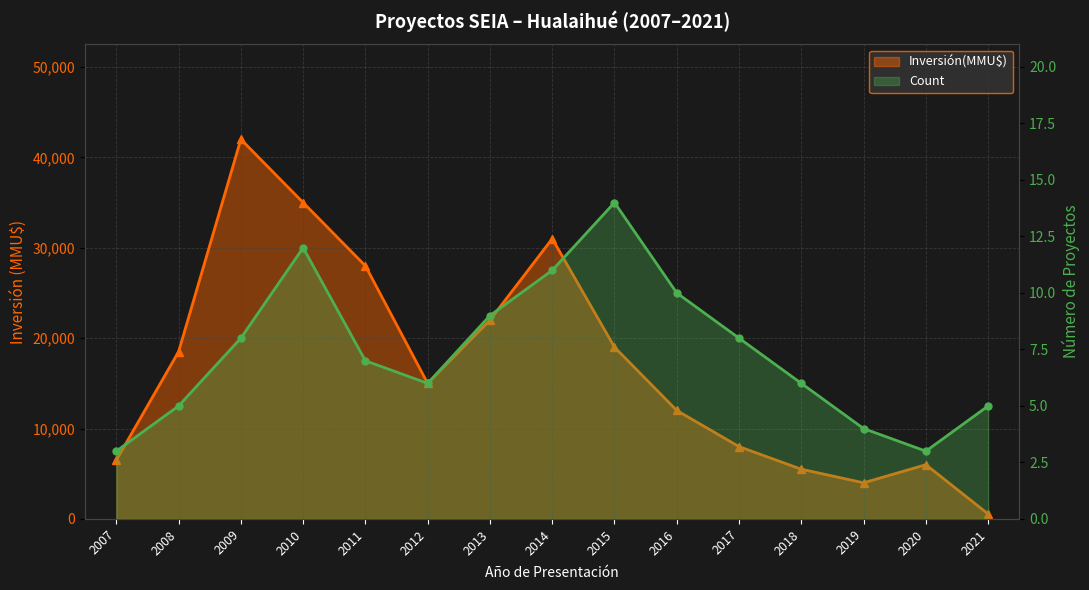

True or false: Inversión(MMU$) and Count intersect in this chart.

False